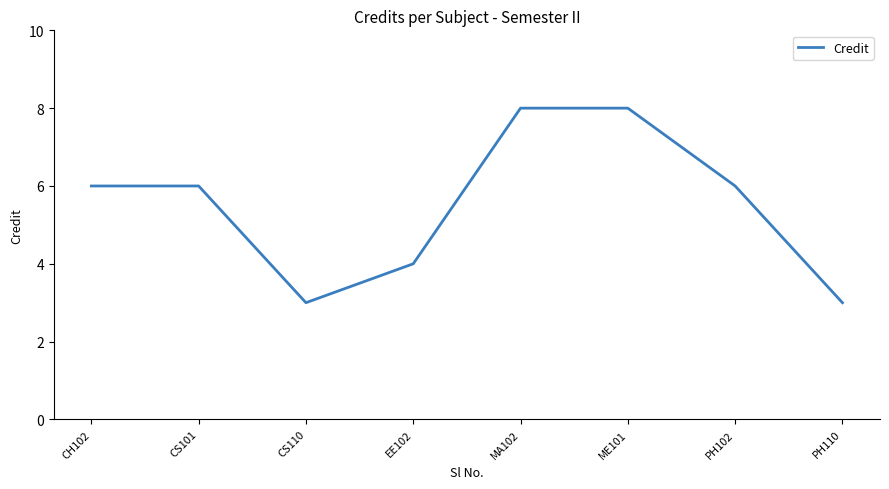

How many categories are shown in the chart?

8